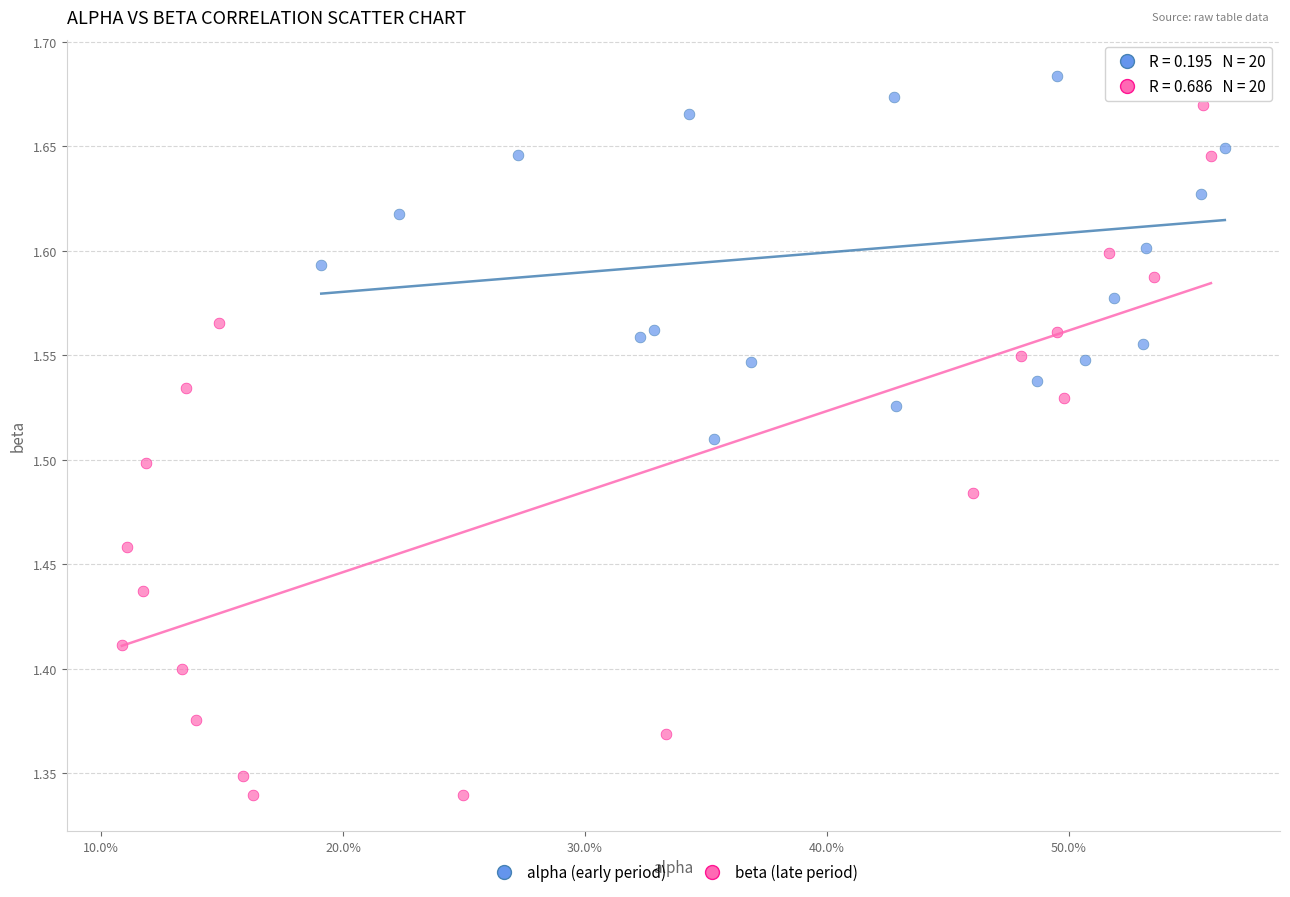

Which series has the widest spread of Y values?

beta (late period)